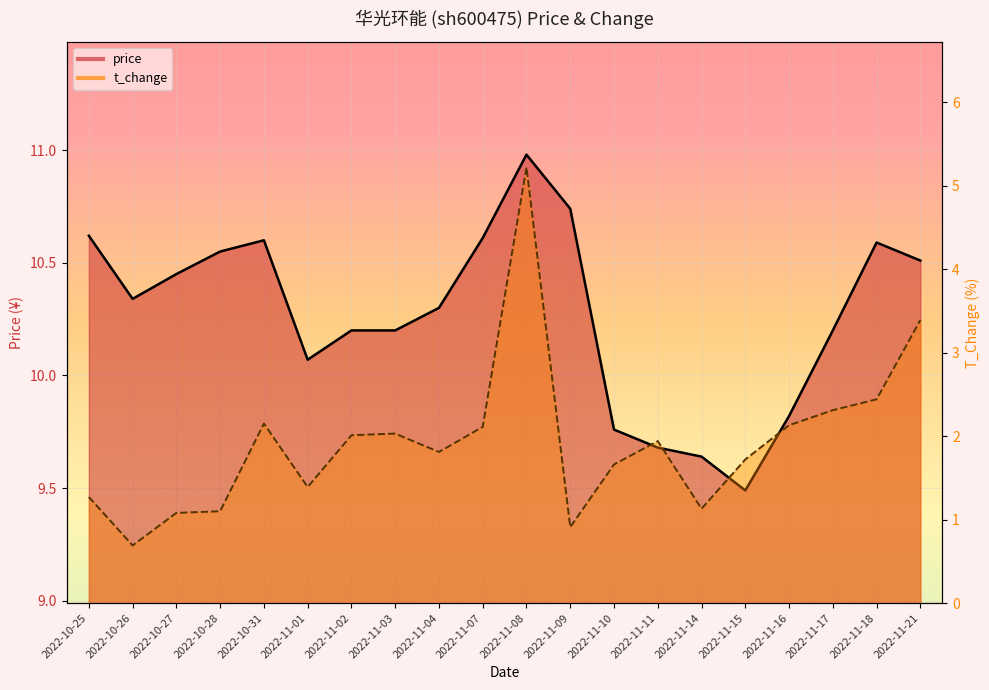

True or false: t_change and price intersect in this chart.

False